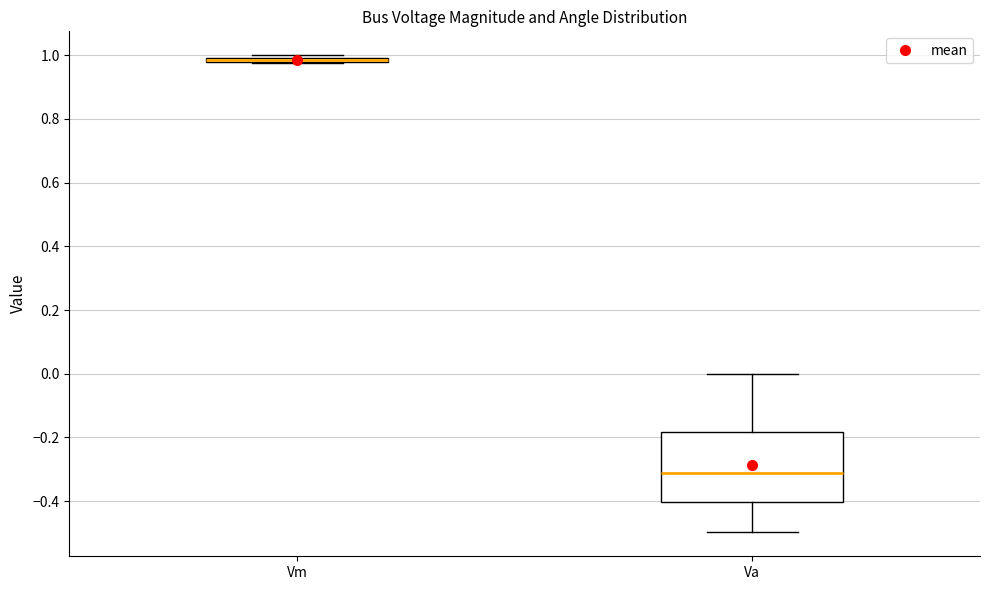

Where is the upper edge of the box for Vm on the y-axis? The values are not printed on the chart, so give them approximately, as read against the axis.

1.00